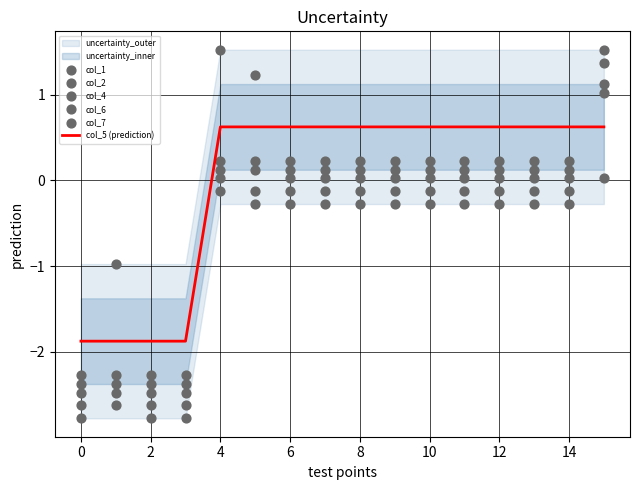

What is the total value across all series at 15?

5.7